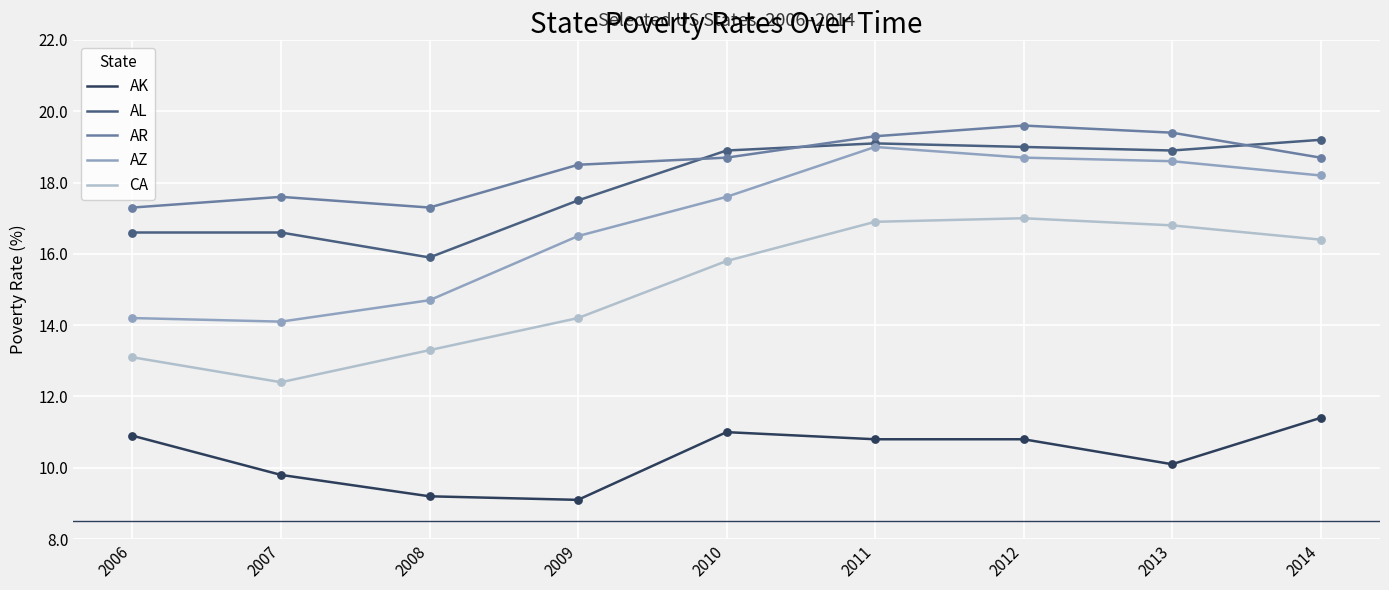

Which series has the largest total across all categories?

AR